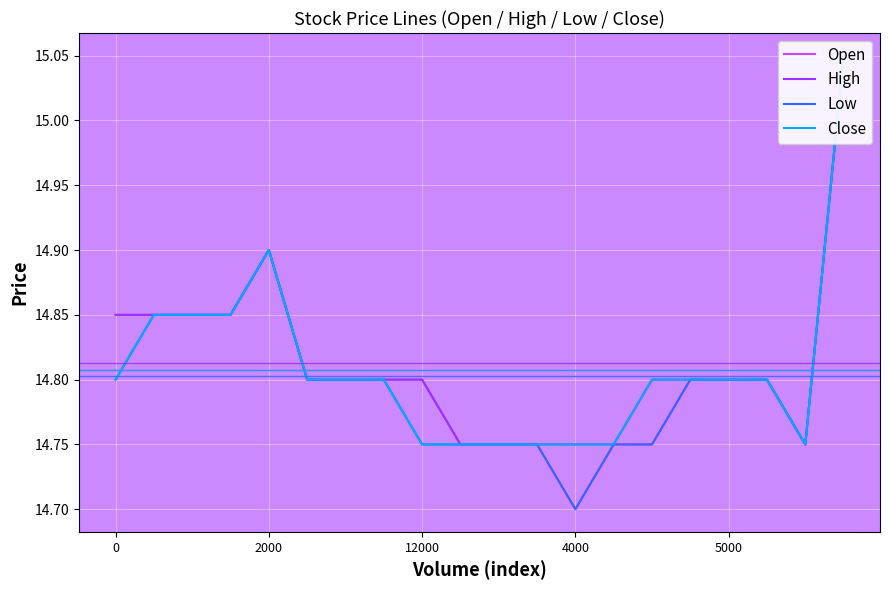

What is the value of the Open point at the 19th from the left?

14.8